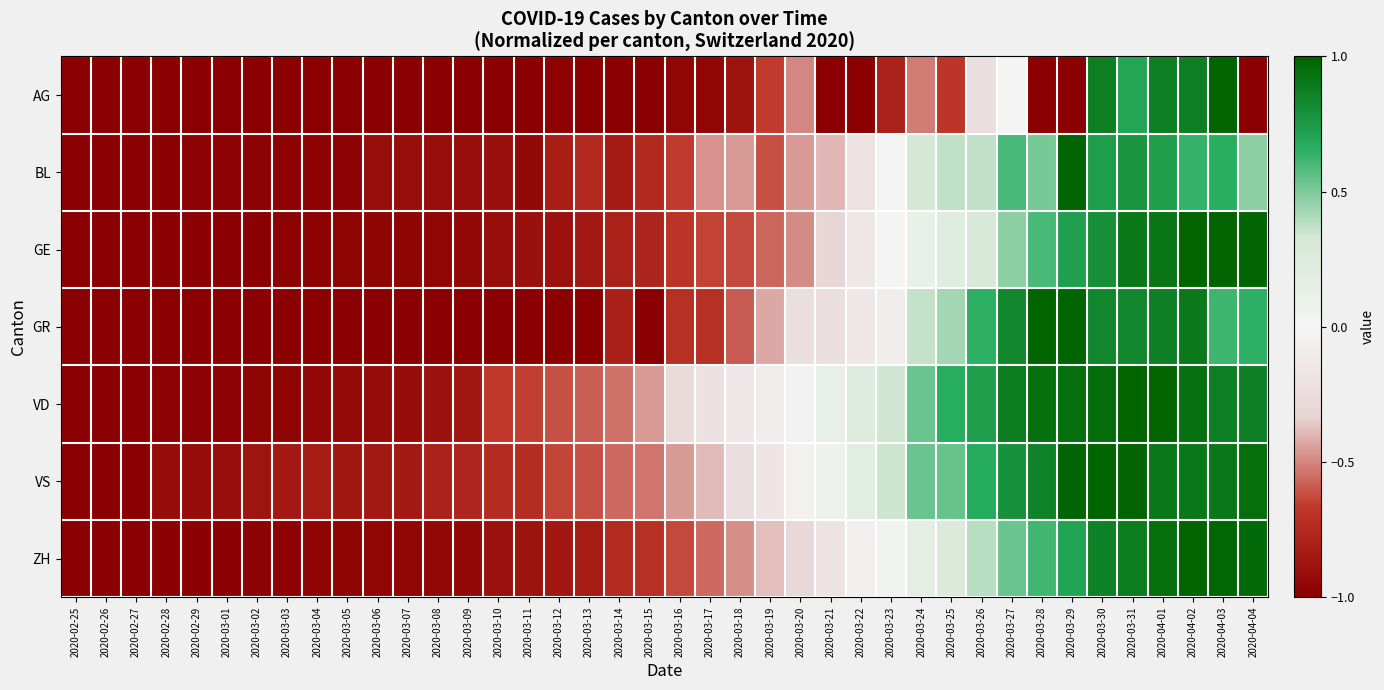

Reading left to right, extract all data points from this chart.

AG: 2020-02-25=-1.0	2020-02-26=-1.0	2020-02-27=-1.0	2020-02-28=-1.0	2020-02-29=-1.0	2020-03-01=-1.0	2020-03-02=-1.0	2020-03-03=-1.0	2020-03-04=-1.0	2020-03-05=-1.0	2020-03-06=-1.0	2020-03-07=-1.0	2020-03-08=-1.0	2020-03-09=-1.0	2020-03-10=-1.0	2020-03-11=-1.0	2020-03-12=-1.0	2020-03-13=-1.0	2020-03-14=-1.0	2020-03-15=-1.0	2020-03-16=-1.0	2020-03-17=-1.0	2020-03-18=-0.9	2020-03-19=-0.7	2020-03-20=-0.5	2020-03-21=-1.0	2020-03-22=-1.0	2020-03-23=-0.8	2020-03-24=-0.5	2020-03-25=-0.7	2020-03-26=-0.2	2020-03-27=0.0	2020-03-28=-1.0	2020-03-29=-1.0	2020-03-30=0.9	2020-03-31=0.7	2020-04-01=0.9	2020-04-02=0.9	2020-04-03=1.0	2020-04-04=-1.0
BL: 2020-02-25=-1.0	2020-02-26=-1.0	2020-02-27=-1.0	2020-02-28=-1.0	2020-02-29=-1.0	2020-03-01=-1.0	2020-03-02=-1.0	2020-03-03=-1.0	2020-03-04=-1.0	2020-03-05=-1.0	2020-03-06=-0.9	2020-03-07=-0.9	2020-03-08=-0.9	2020-03-09=-0.9	2020-03-10=-0.9	2020-03-11=-0.9	2020-03-12=-0.8	2020-03-13=-0.8	2020-03-14=-0.8	2020-03-15=-0.8	2020-03-16=-0.7	2020-03-17=-0.5	2020-03-18=-0.5	2020-03-19=-0.6	2020-03-20=-0.5	2020-03-21=-0.4	2020-03-22=-0.2	2020-03-23=0.0	2020-03-24=0.3	2020-03-25=0.4	2020-03-26=0.4	2020-03-27=0.6	2020-03-28=0.5	2020-03-29=1.0	2020-03-30=0.7	2020-03-31=0.8	2020-04-01=0.7	2020-04-02=0.6	2020-04-03=0.7	2020-04-04=0.5
GE: 2020-02-25=-1.0	2020-02-26=-1.0	2020-02-27=-1.0	2020-02-28=-1.0	2020-02-29=-1.0	2020-03-01=-1.0	2020-03-02=-1.0	2020-03-03=-1.0	2020-03-04=-1.0	2020-03-05=-1.0	2020-03-06=-1.0	2020-03-07=-1.0	2020-03-08=-1.0	2020-03-09=-0.9	2020-03-10=-0.9	2020-03-11=-0.9	2020-03-12=-0.9	2020-03-13=-0.8	2020-03-14=-0.8	2020-03-15=-0.8	2020-03-16=-0.7	2020-03-17=-0.6	2020-03-18=-0.6	2020-03-19=-0.6	2020-03-20=-0.5	2020-03-21=-0.3	2020-03-22=-0.2	2020-03-23=0.0	2020-03-24=0.1	2020-03-25=0.2	2020-03-26=0.3	2020-03-27=0.5	2020-03-28=0.6	2020-03-29=0.7	2020-03-30=0.8	2020-03-31=0.9	2020-04-01=0.9	2020-04-02=1.0	2020-04-03=1.0	2020-04-04=1.0
GR: 2020-02-25=-1.0	2020-02-26=-1.0	2020-02-27=-1.0	2020-02-28=-1.0	2020-02-29=-1.0	2020-03-01=-1.0	2020-03-02=-1.0	2020-03-03=-1.0	2020-03-04=-1.0	2020-03-05=-1.0	2020-03-06=-1.0	2020-03-07=-1.0	2020-03-08=-1.0	2020-03-09=-1.0	2020-03-10=-1.0	2020-03-11=-1.0	2020-03-12=-1.0	2020-03-13=-1.0	2020-03-14=-0.8	2020-03-15=-1.0	2020-03-16=-0.7	2020-03-17=-0.7	2020-03-18=-0.6	2020-03-19=-0.4	2020-03-20=-0.2	2020-03-21=-0.2	2020-03-22=-0.1	2020-03-23=-0.1	2020-03-24=0.4	2020-03-25=0.4	2020-03-26=0.7	2020-03-27=0.8	2020-03-28=1.0	2020-03-29=1.0	2020-03-30=0.8	2020-03-31=0.8	2020-04-01=0.9	2020-04-02=0.9	2020-04-03=0.6	2020-04-04=0.7
VD: 2020-02-25=-1.0	2020-02-26=-1.0	2020-02-27=-1.0	2020-02-28=-1.0	2020-02-29=-1.0	2020-03-01=-1.0	2020-03-02=-1.0	2020-03-03=-1.0	2020-03-04=-0.9	2020-03-05=-0.9	2020-03-06=-0.9	2020-03-07=-0.9	2020-03-08=-0.9	2020-03-09=-0.9	2020-03-10=-0.7	2020-03-11=-0.7	2020-03-12=-0.6	2020-03-13=-0.6	2020-03-14=-0.5	2020-03-15=-0.5	2020-03-16=-0.3	2020-03-17=-0.2	2020-03-18=-0.1	2020-03-19=-0.1	2020-03-20=-0.0	2020-03-21=0.1	2020-03-22=0.2	2020-03-23=0.3	2020-03-24=0.5	2020-03-25=0.7	2020-03-26=0.7	2020-03-27=0.9	2020-03-28=0.9	2020-03-29=1.0	2020-03-30=1.0	2020-03-31=1.0	2020-04-01=1.0	2020-04-02=0.9	2020-04-03=0.9	2020-04-04=0.9
VS: 2020-02-25=-1.0	2020-02-26=-1.0	2020-02-27=-1.0	2020-02-28=-0.9	2020-02-29=-0.9	2020-03-01=-0.9	2020-03-02=-0.9	2020-03-03=-0.8	2020-03-04=-0.8	2020-03-05=-0.9	2020-03-06=-0.8	2020-03-07=-0.8	2020-03-08=-0.8	2020-03-09=-0.8	2020-03-10=-0.7	2020-03-11=-0.7	2020-03-12=-0.6	2020-03-13=-0.6	2020-03-14=-0.6	2020-03-15=-0.5	2020-03-16=-0.5	2020-03-17=-0.4	2020-03-18=-0.2	2020-03-19=-0.2	2020-03-20=-0.1	2020-03-21=0.1	2020-03-22=0.2	2020-03-23=0.4	2020-03-24=0.5	2020-03-25=0.5	2020-03-26=0.7	2020-03-27=0.8	2020-03-28=0.9	2020-03-29=1.0	2020-03-30=1.0	2020-03-31=1.0	2020-04-01=0.9	2020-04-02=0.9	2020-04-03=0.9	2020-04-04=0.9
ZH: 2020-02-25=-1.0	2020-02-26=-1.0	2020-02-27=-1.0	2020-02-28=-1.0	2020-02-29=-1.0	2020-03-01=-1.0	2020-03-02=-1.0	2020-03-03=-1.0	2020-03-04=-1.0	2020-03-05=-1.0	2020-03-06=-1.0	2020-03-07=-1.0	2020-03-08=-0.9	2020-03-09=-0.9	2020-03-10=-0.9	2020-03-11=-0.9	2020-03-12=-0.9	2020-03-13=-0.8	2020-03-14=-0.7	2020-03-15=-0.7	2020-03-16=-0.6	2020-03-17=-0.6	2020-03-18=-0.5	2020-03-19=-0.4	2020-03-20=-0.3	2020-03-21=-0.2	2020-03-22=-0.1	2020-03-23=0.0	2020-03-24=0.2	2020-03-25=0.3	2020-03-26=0.4	2020-03-27=0.5	2020-03-28=0.6	2020-03-29=0.7	2020-03-30=0.9	2020-03-31=0.9	2020-04-01=1.0	2020-04-02=1.0	2020-04-03=1.0	2020-04-04=1.0